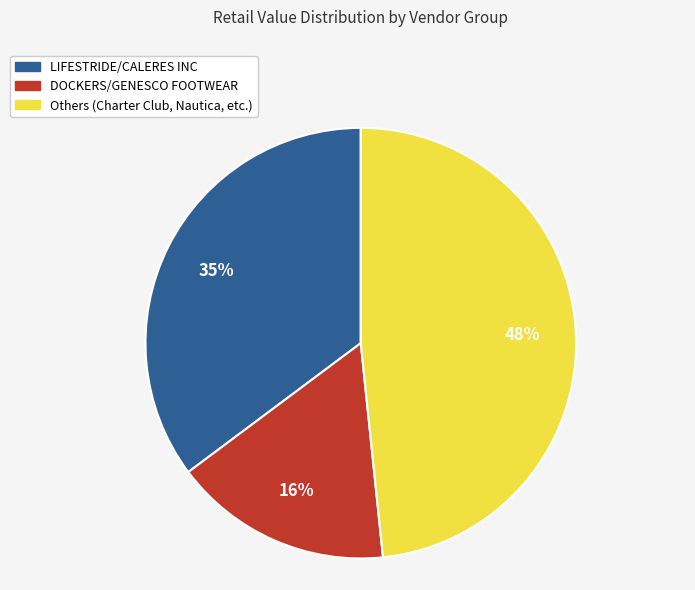

To the nearest percent, what is the difference between the largest and smallest slice percentages?

32%